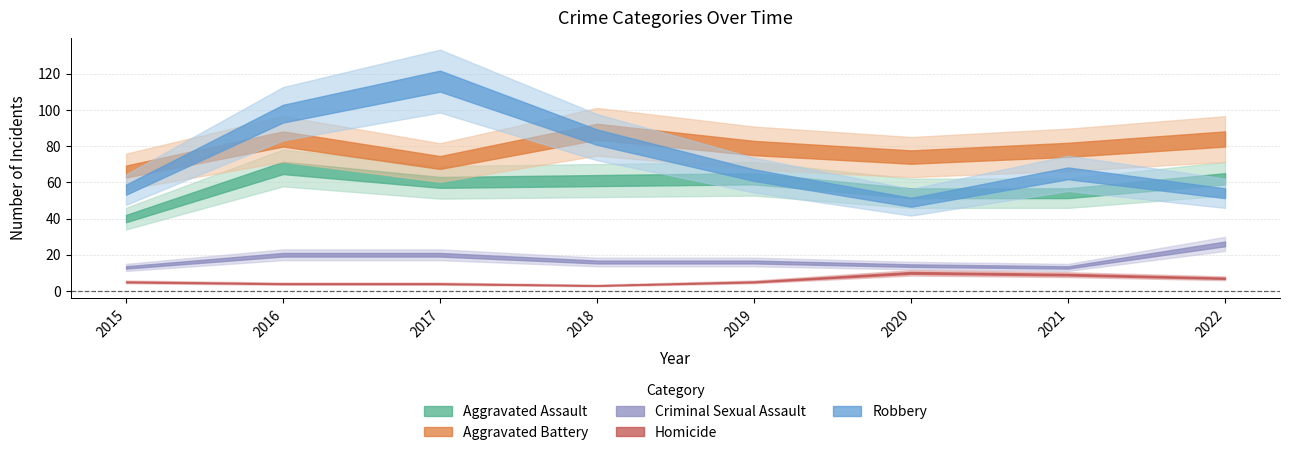

What is the total value across all series at 2021?

219